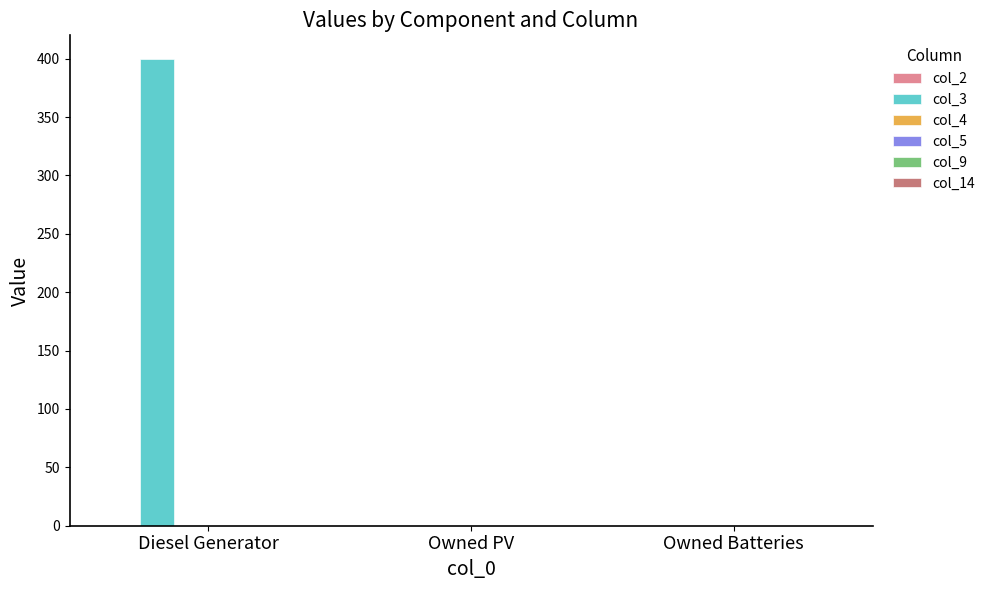

Which has a higher value, Diesel Generator or Owned PV?

Diesel Generator